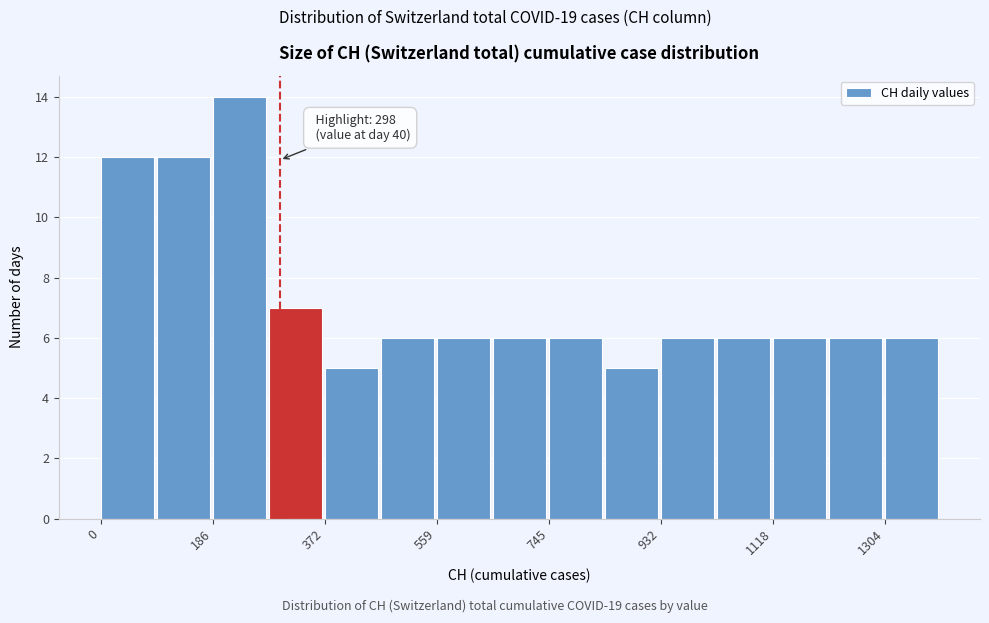

Over which range of the x-axis is the bar tallest?

180 to 280